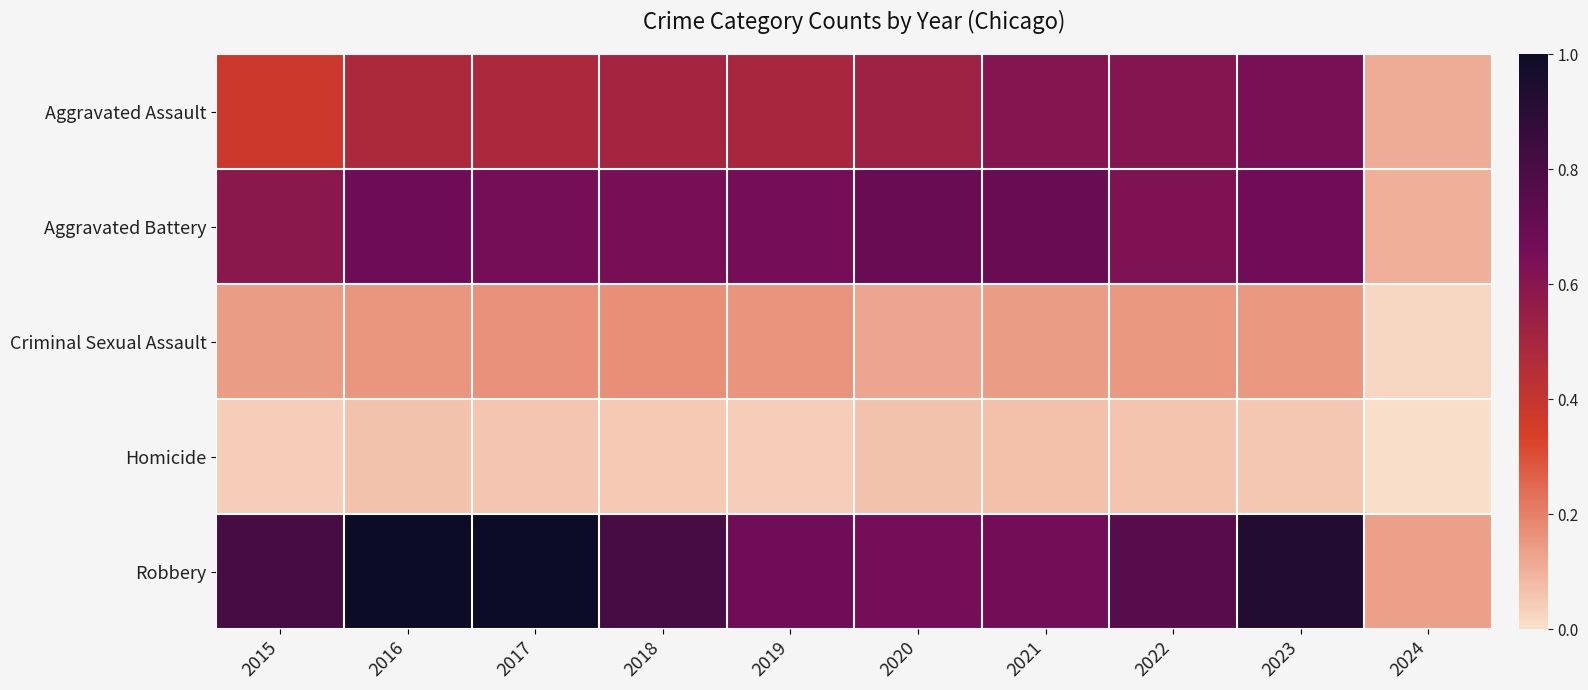

Between 2022 and 2024, which series saw the biggest shift?

Robbery